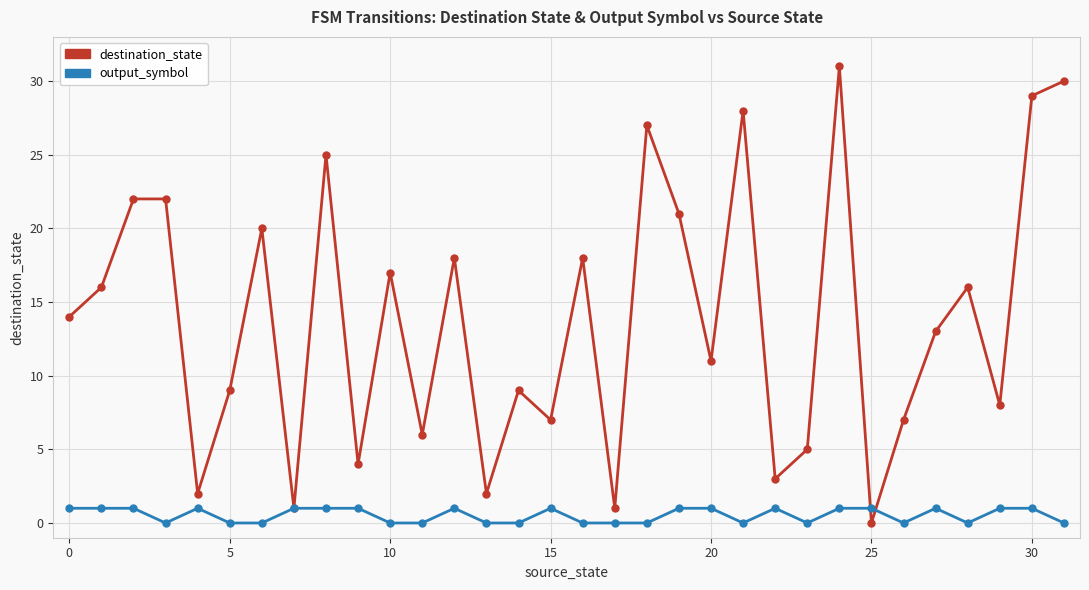

True or false: destination_state has more than 1 points higher than both neighbors.

True